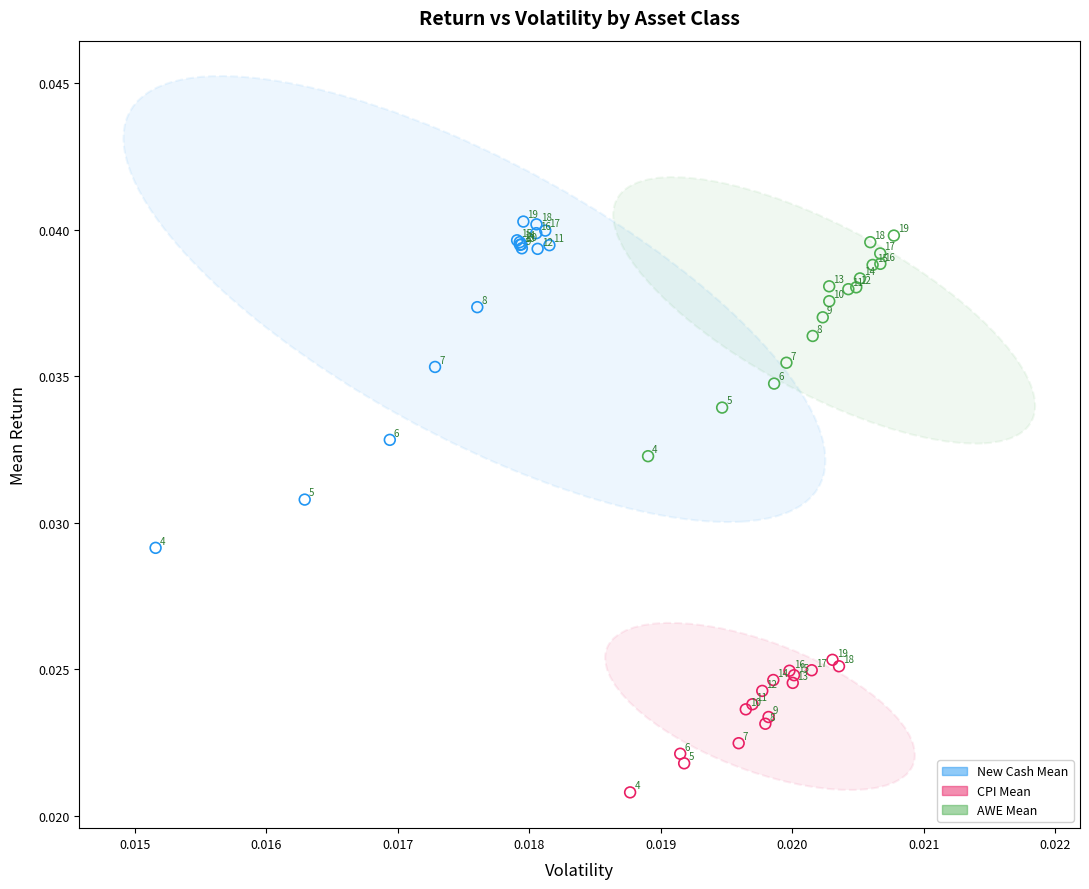

Which series reaches the maximum Y coordinate?

New Cash Mean